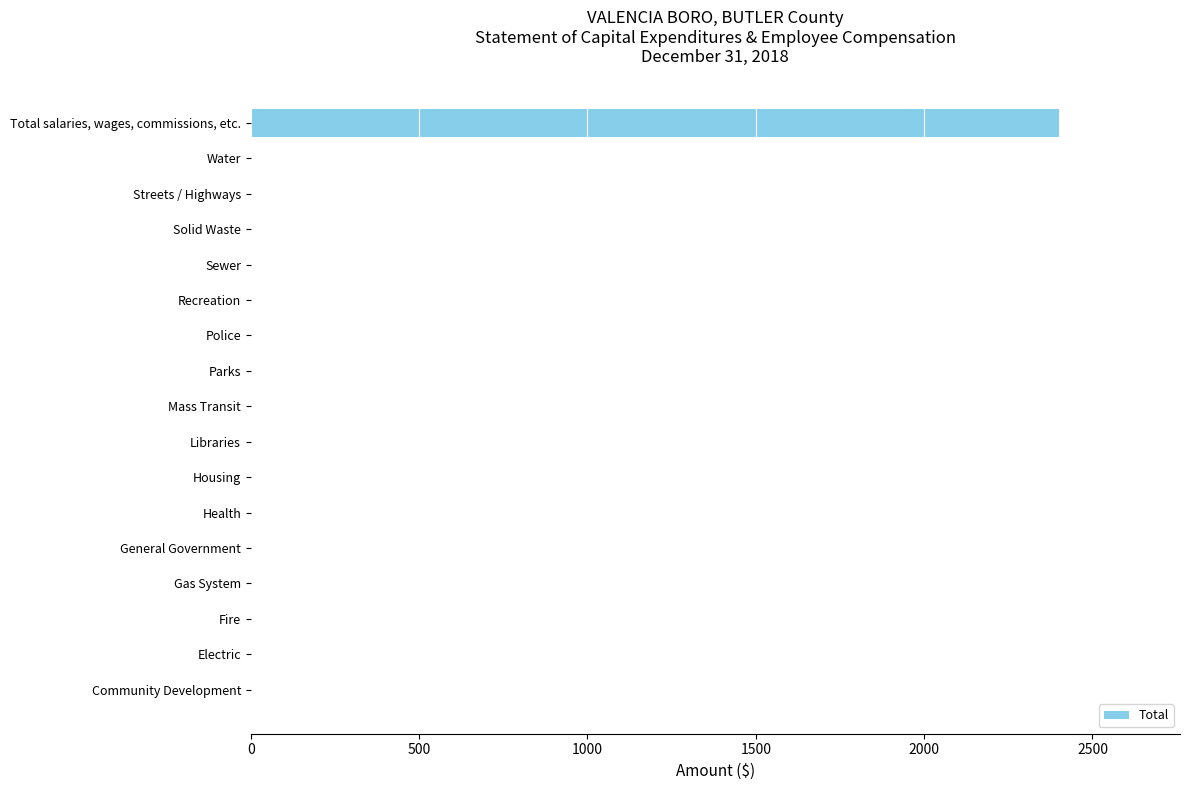

Reading bottom to top, extract all data points from this chart.

Community Development=0	Electric=0	Fire=0	Gas System=0	General Government=0	Health=0	Housing=0	Libraries=0	Mass Transit=0	Parks=0	Police=0	Recreation=0	Sewer=0	Solid Waste=0	Streets / Highways=0	Water=0	Total salaries, wages, commissions, etc.=2400